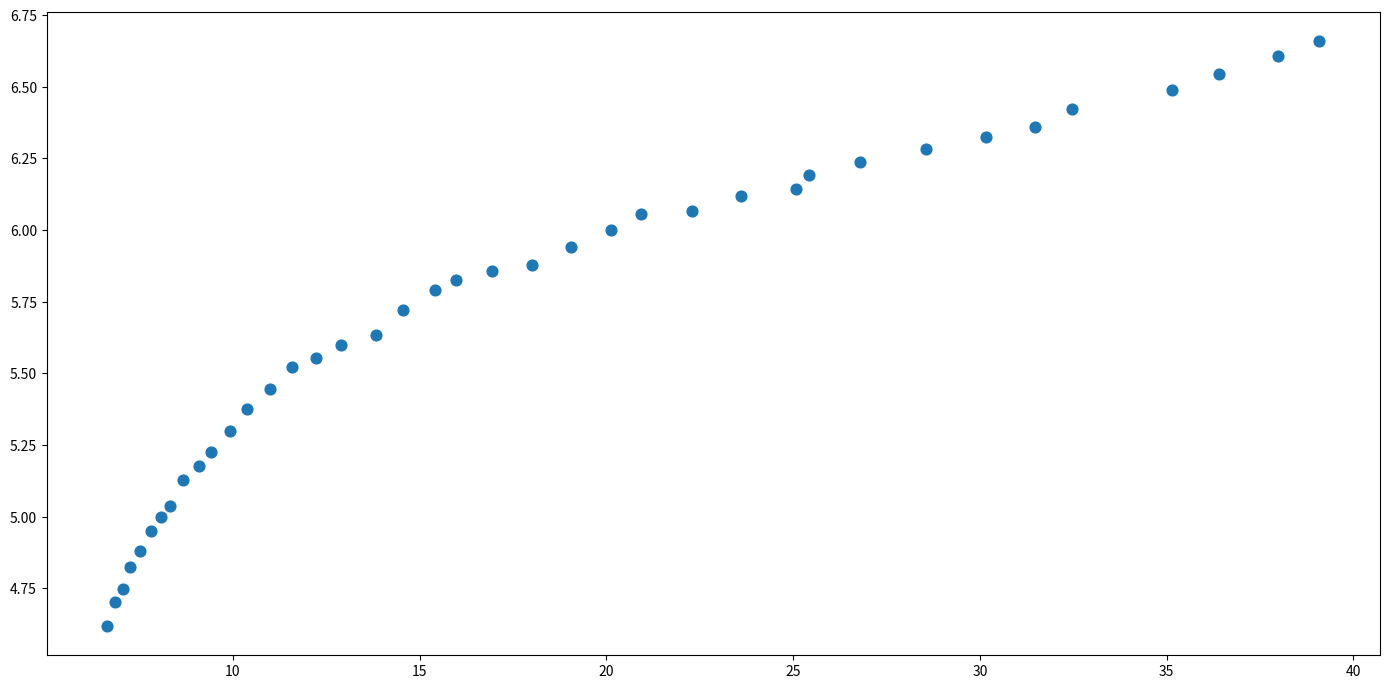

What is the range of X values (max minus min)?

32.4